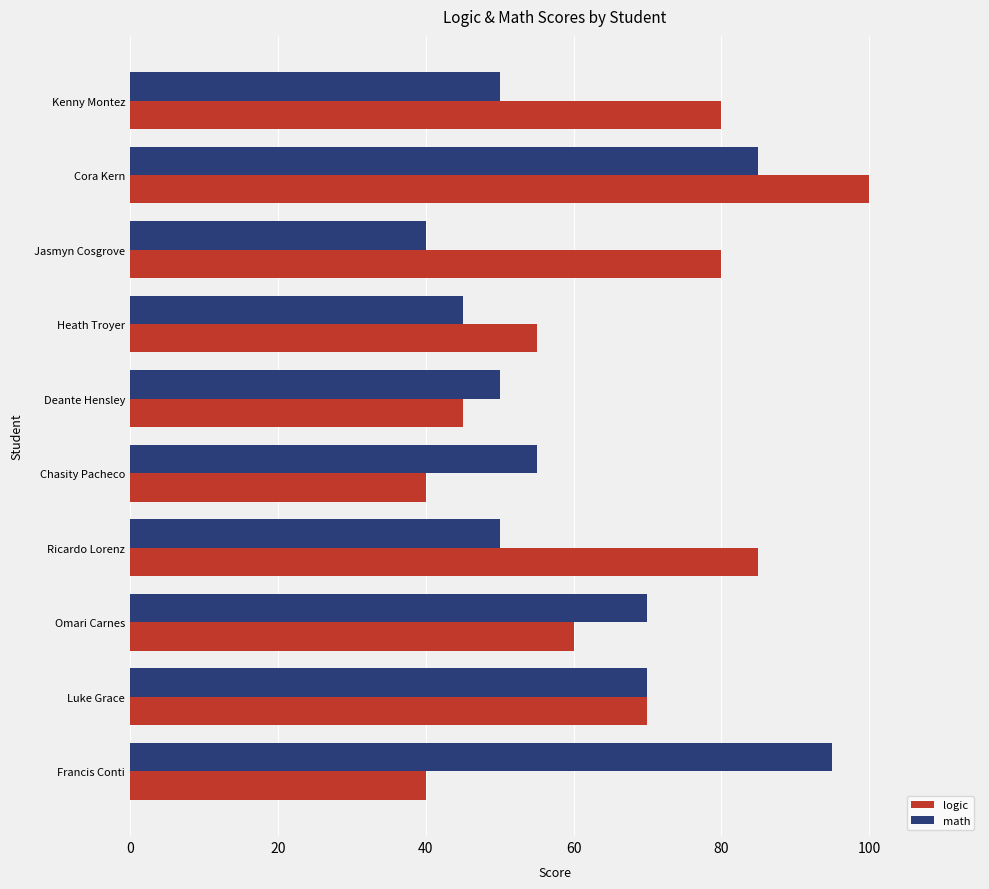

The math series shows 50 at Deante Hensley. True or false?

True